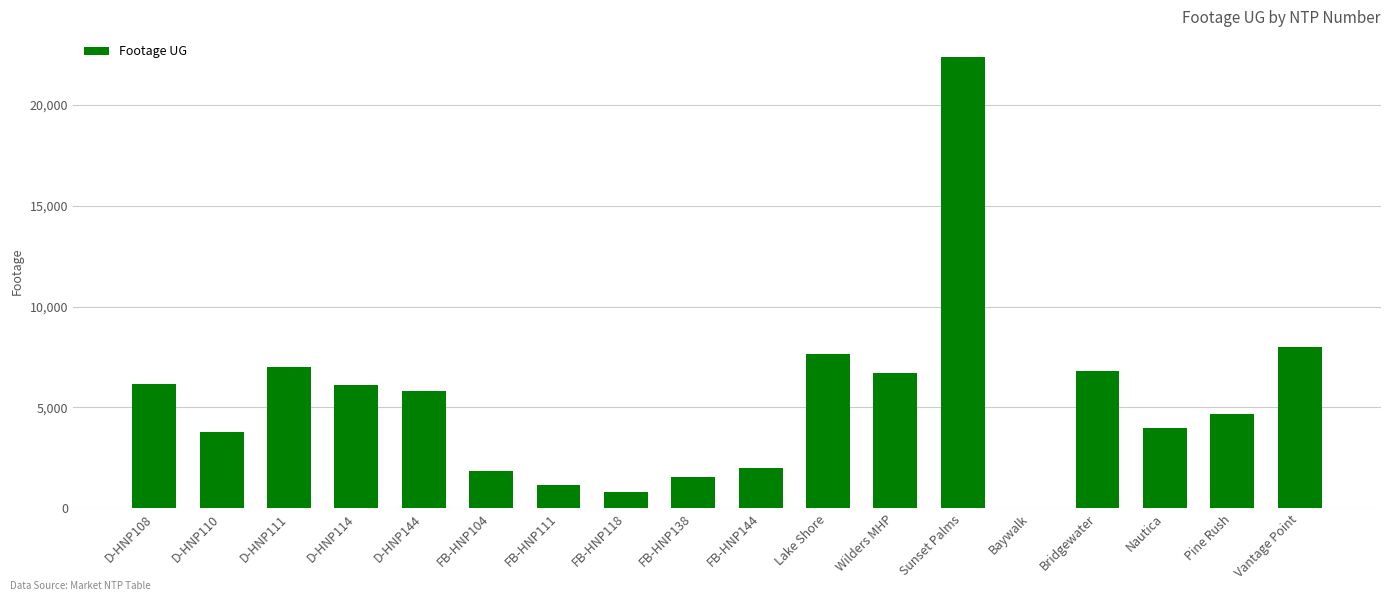

What is the maximum value shown in the chart?

22387